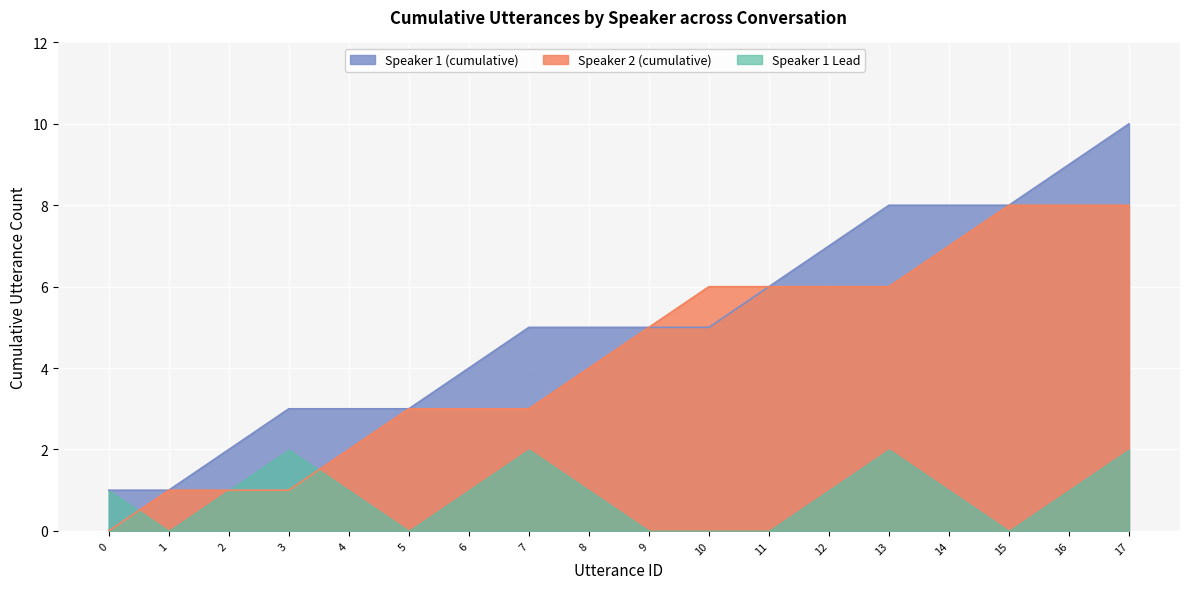

How many lines are shown in the chart?

3